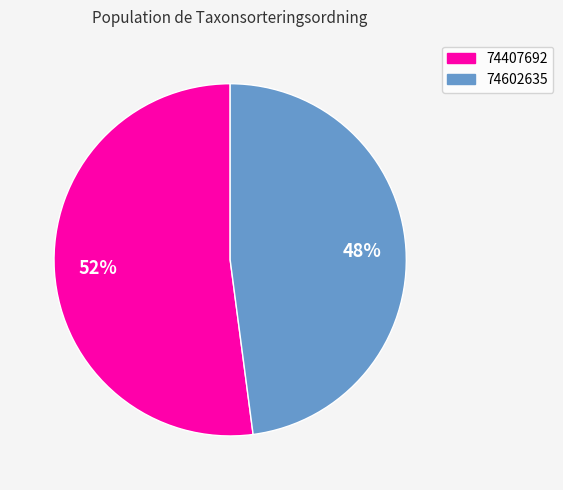

To the nearest percent, what portion does 74407692 represent?

52%